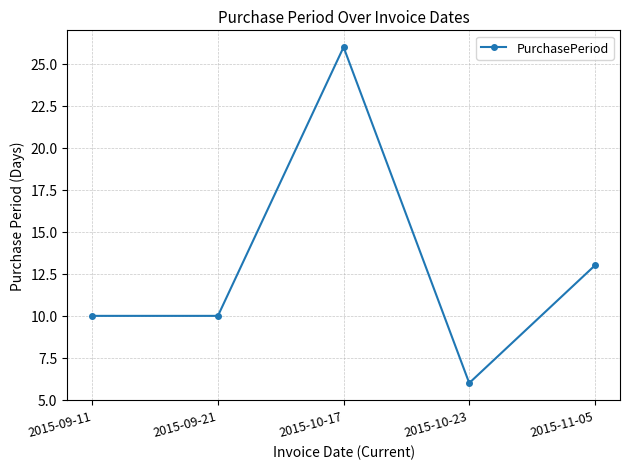

Which has a higher value, 2015-09-11 or 2015-11-05?

2015-11-05